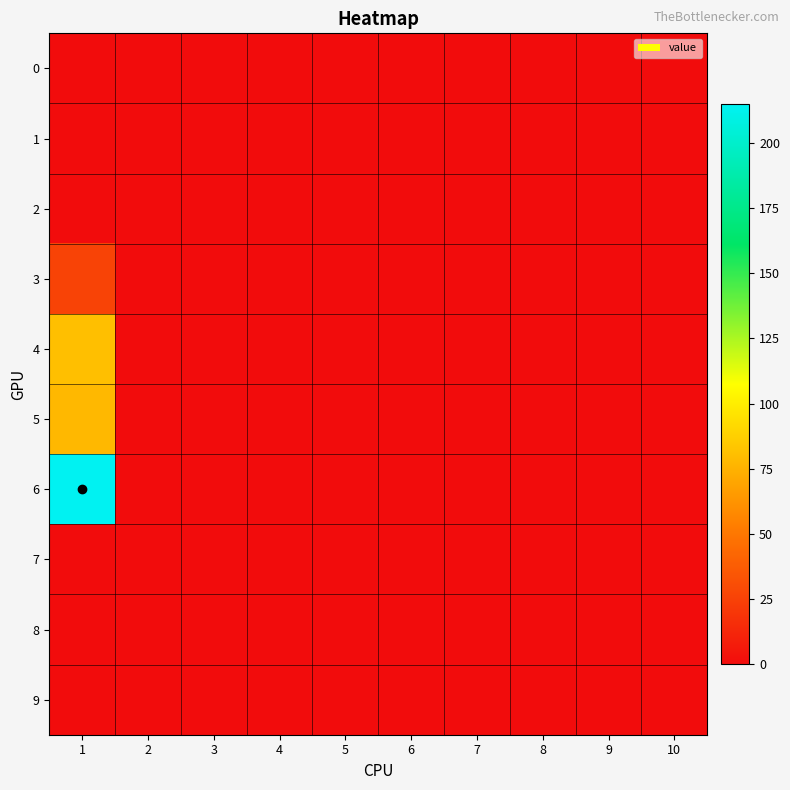

At how many categories does at least one series exceed 168?

1